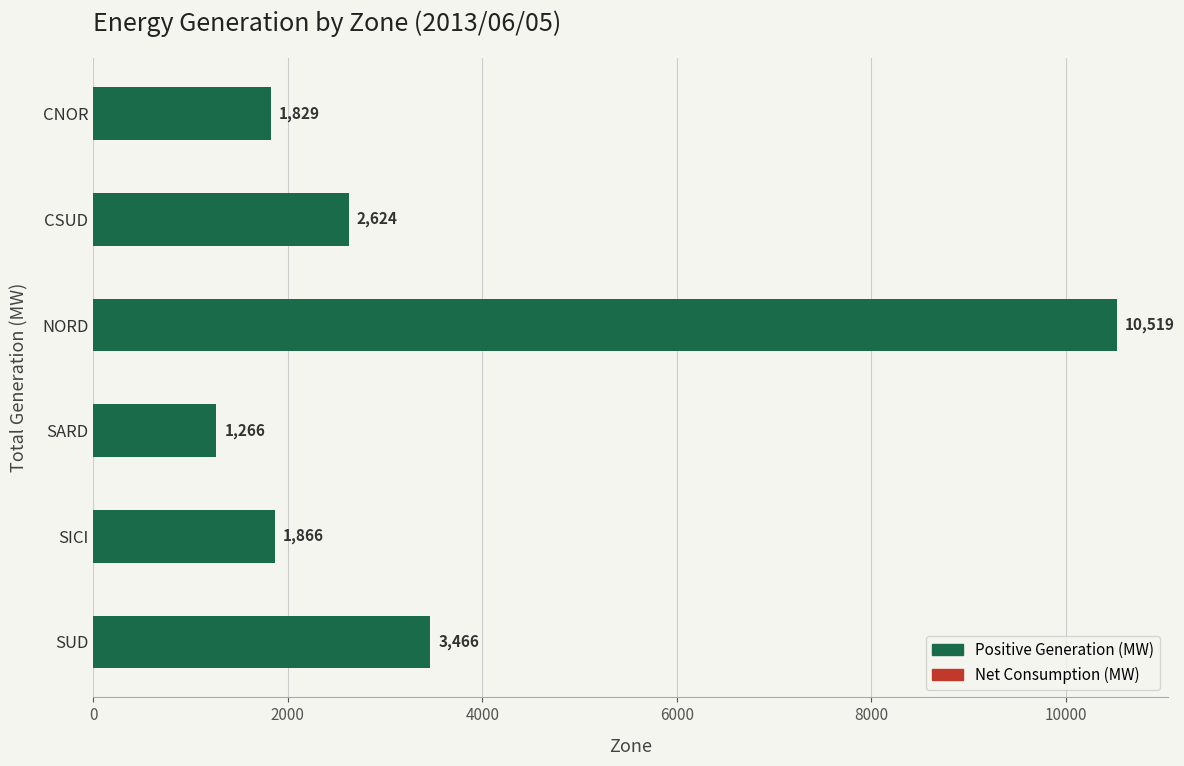

Where is the data nearest to the value 5892?

SUD